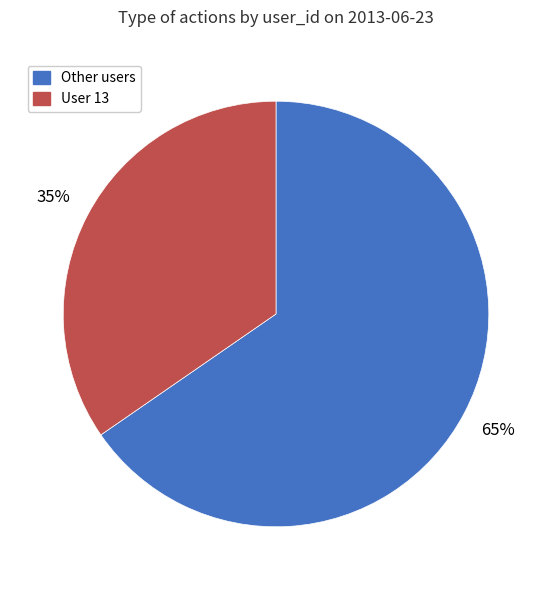

Do Other users and User 13 together represent more than half of the pie?

Yes